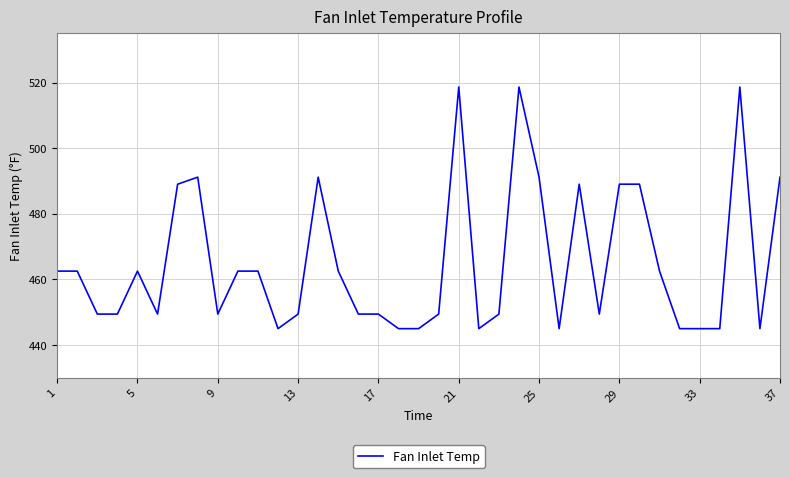

How many lines are shown in the chart?

1